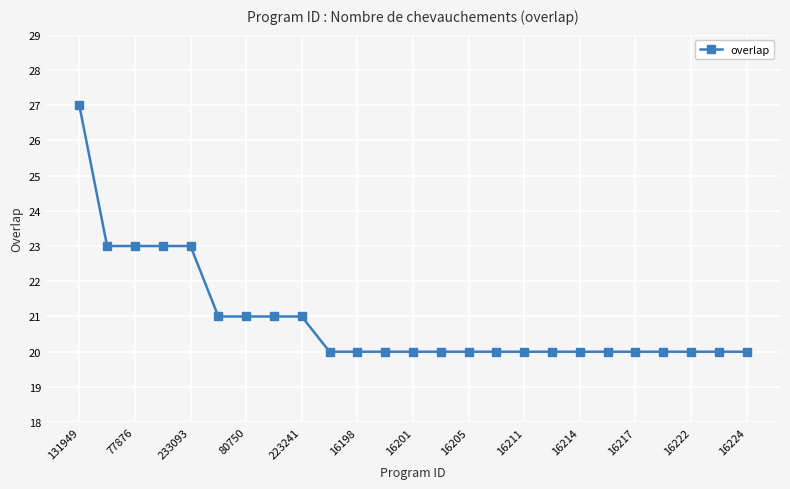

What is the smallest value displayed?

20